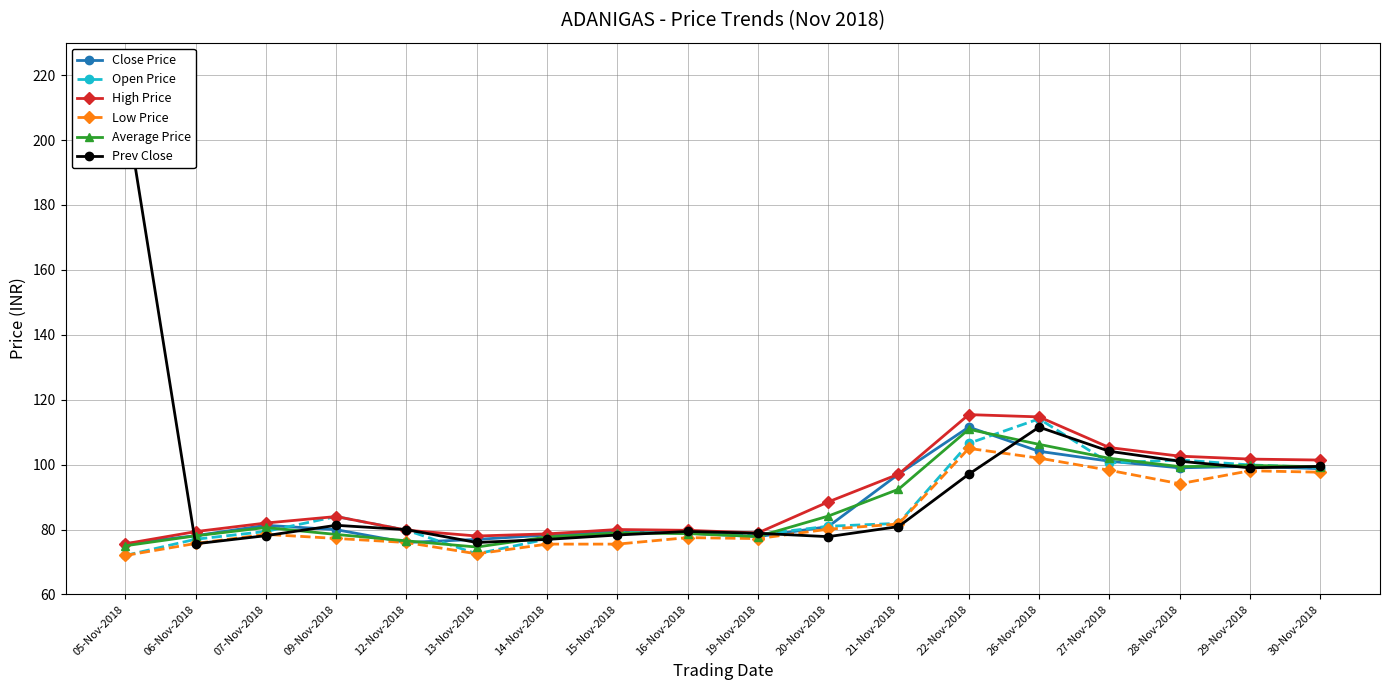

Reading left to right, what are all the values shown in this chart?

Close Price: 75.6	78.1	81.3	80.0	76.0	77.0	78.3	79.4	78.8	77.8	80.9	97.0	111.5	104.1	101.0	99.0	99.5	98.8
Open Price: 72.0	77.0	79.4	84.0	79.8	72.5	77.0	79.0	79.4	78.5	81.0	81.9	106.5	114.1	100.5	101.5	99.9	99.1
High Price: 75.6	79.3	82.0	84.0	79.8	78.0	78.7	80.0	79.8	79.0	88.5	97.0	115.4	114.7	105.2	102.6	101.7	101.4
Low Price: 72.0	75.7	78.5	77.2	76.0	72.5	75.5	75.5	77.5	77.2	80.1	81.7	105.0	102.0	98.2	94.1	98.1	97.7
Average Price: 75.0	78.0	80.6	78.5	76.5	74.6	77.7	78.9	78.8	77.8	84.1	92.4	110.9	106.2	101.9	99.4	99.8	99.3
Prev Close: 210.9	75.6	78.1	81.3	80.0	76.0	77.0	78.3	79.4	78.8	77.8	80.9	97.0	111.5	104.1	101.0	99.0	99.5